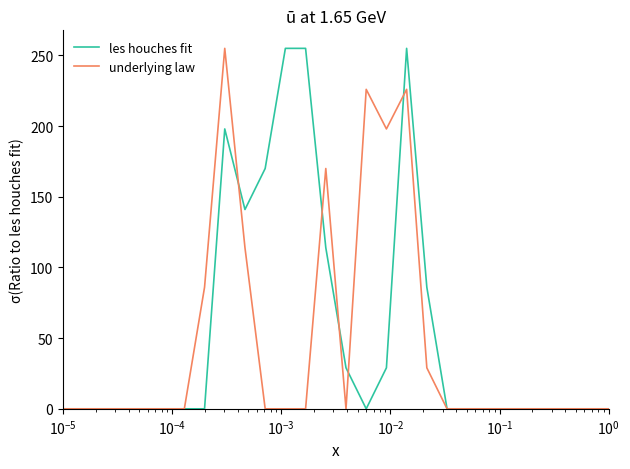

What is the maximum value shown in the chart?

255